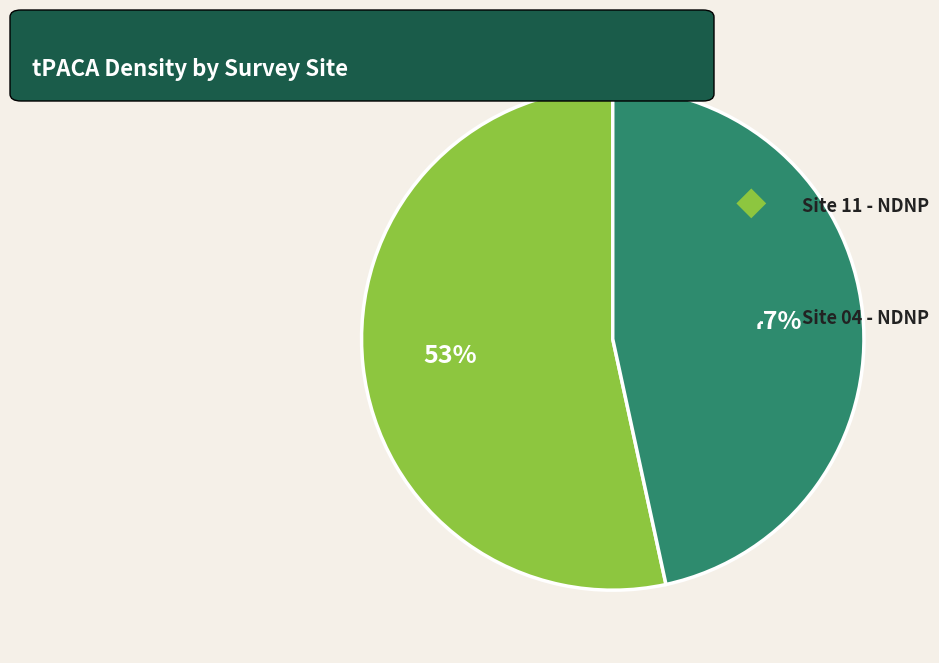

To the nearest percent, what is the average slice percentage?

50%